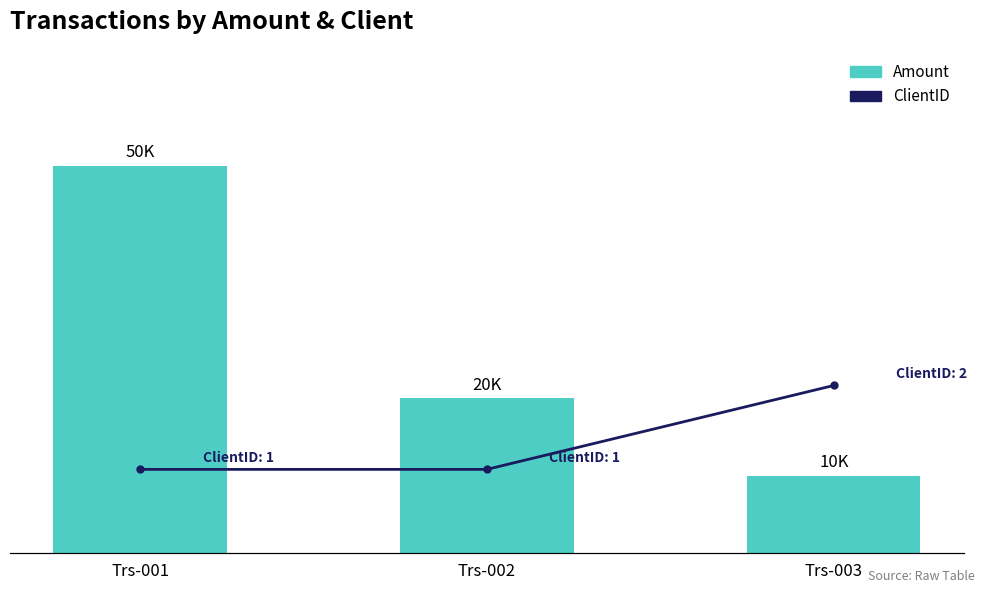

Reading right to left, extract all data points from this chart.

Amount: 10000	20000	50000
ClientID: 2	1	1